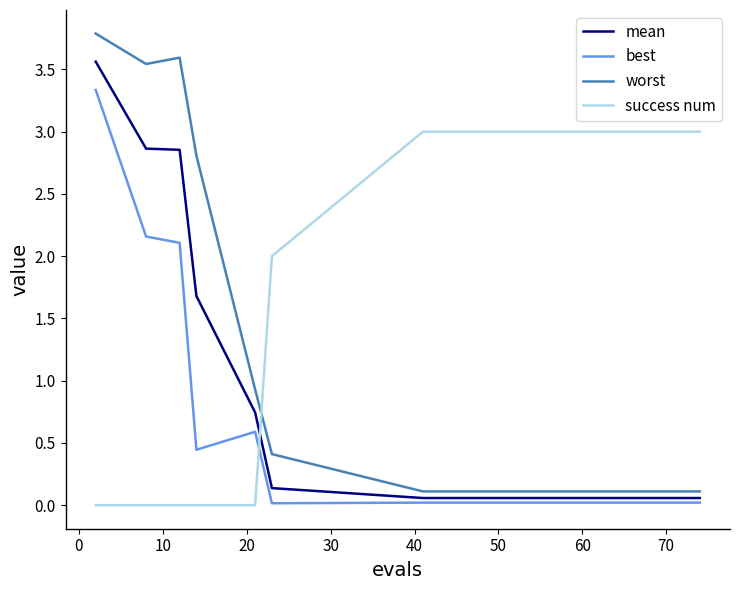

After their last crossing, which series has the higher values: mean or success num?

success num